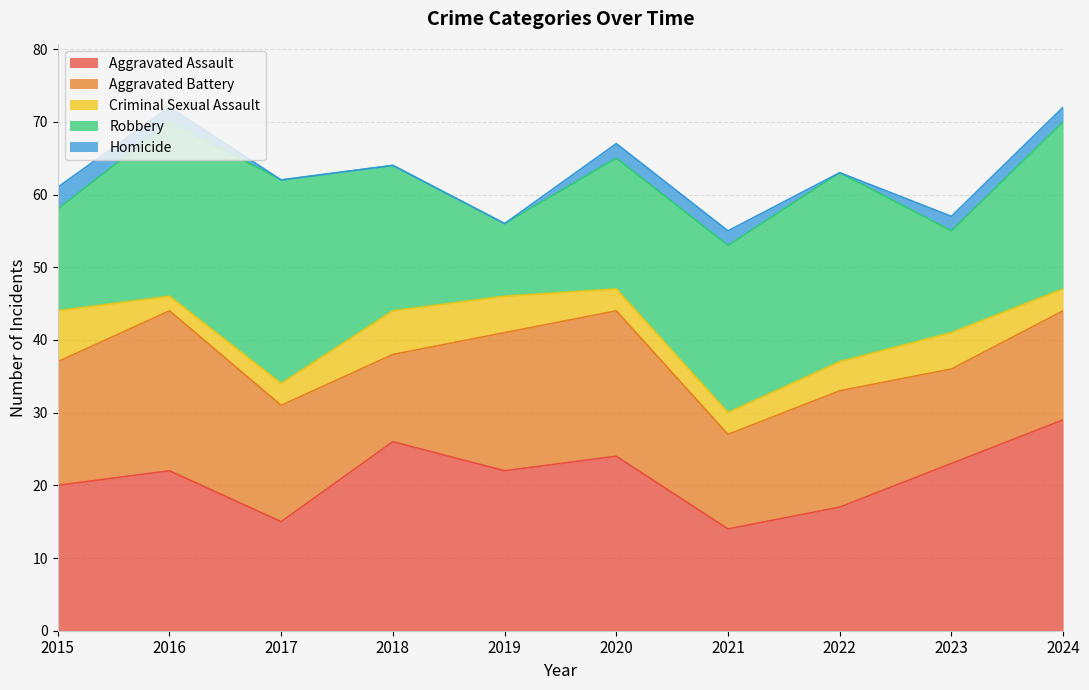

Reading left to right, transcribe all the data shown in this chart.

Aggravated Assault: 20	22	15	26	22	24	14	17	23	29
Aggravated Battery: 17	22	16	12	19	20	13	16	13	15
Criminal Sexual Assault: 7	2	3	6	5	3	3	4	5	3
Robbery: 14	24	28	20	10	18	23	26	14	23
Homicide: 3	2	0	0	0	2	2	0	2	2